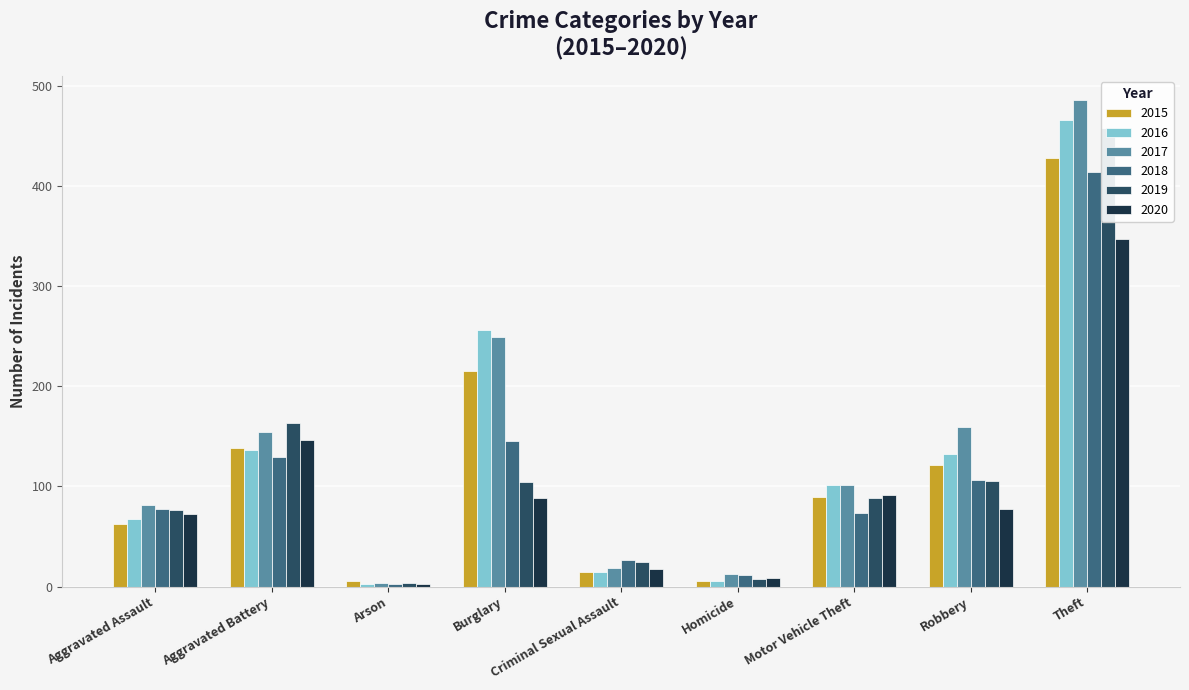

How many values in the 2019 series are below 88?

4